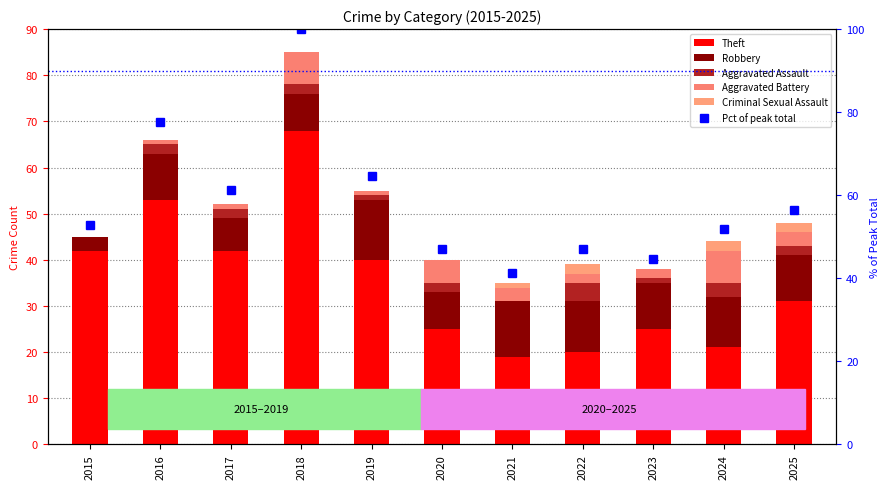

Which series has the largest total across all categories?

Pct of peak total